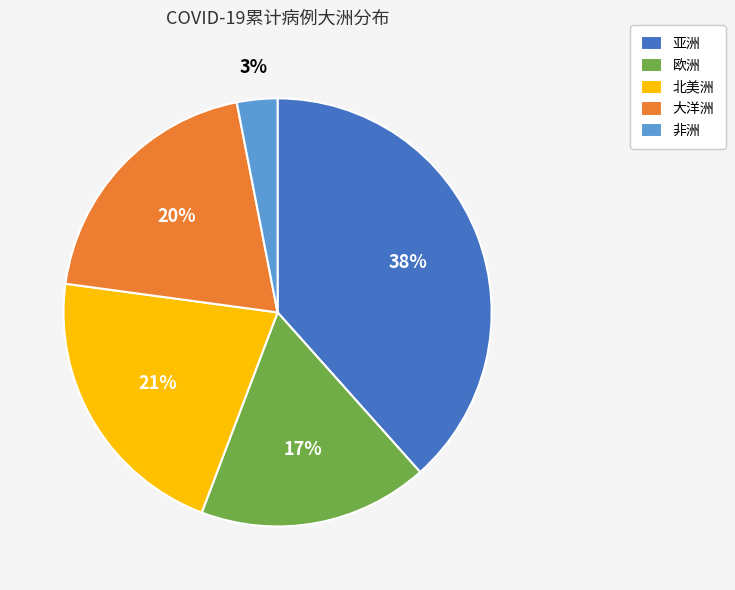

Is the sum of 非洲 and 亚洲 greater than half?

No